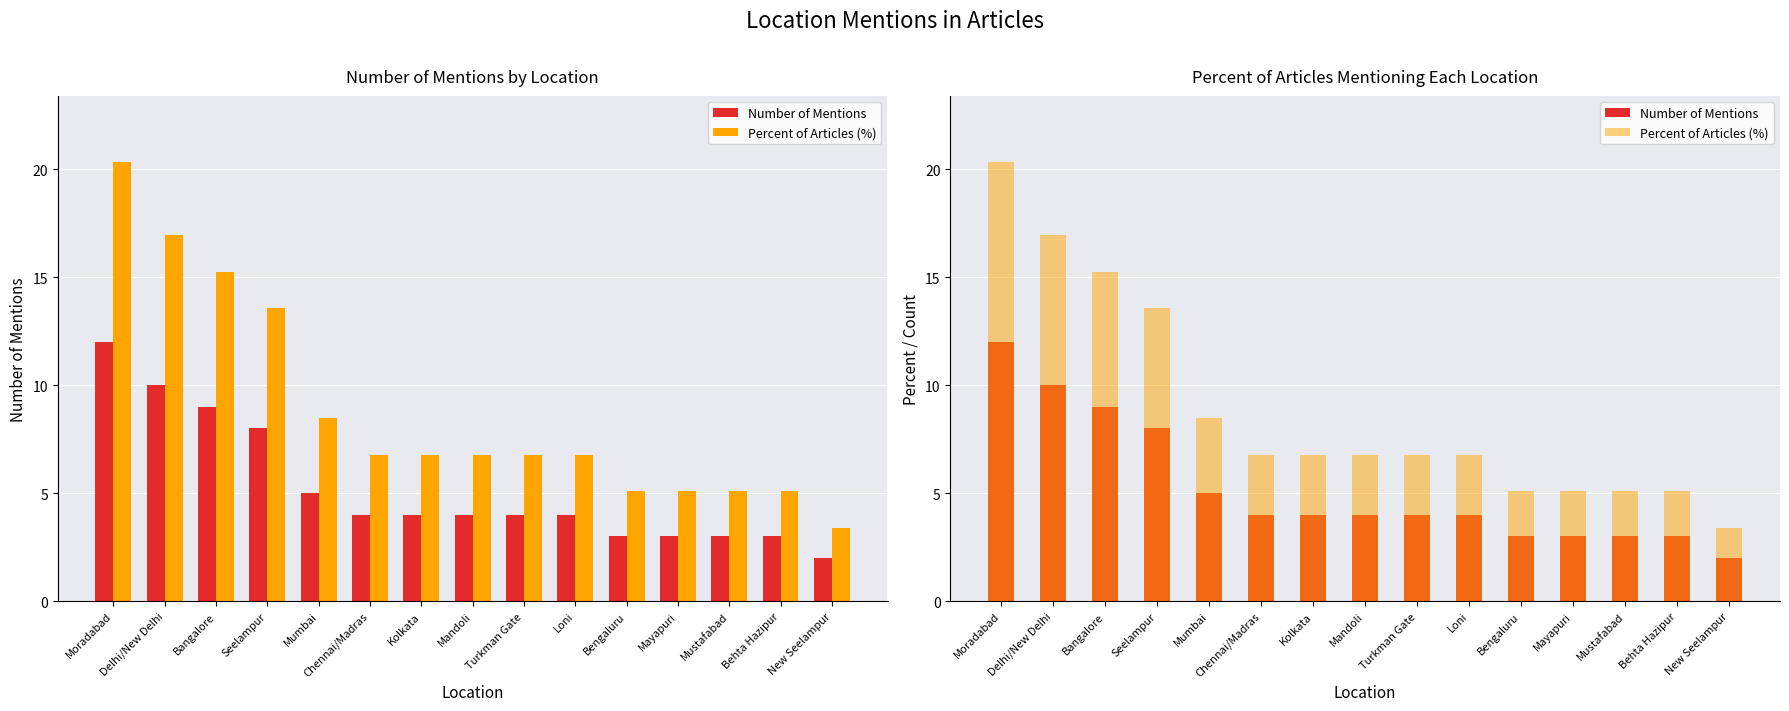

How many values in the Percent of Articles (%) series exceed 6?

10